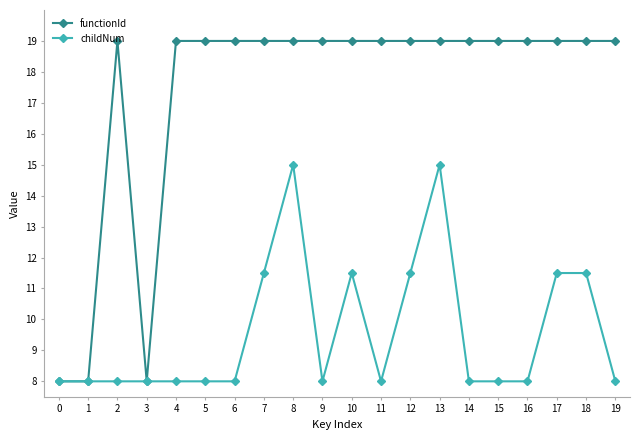

At how many categories does at least one series exceed 9?

17